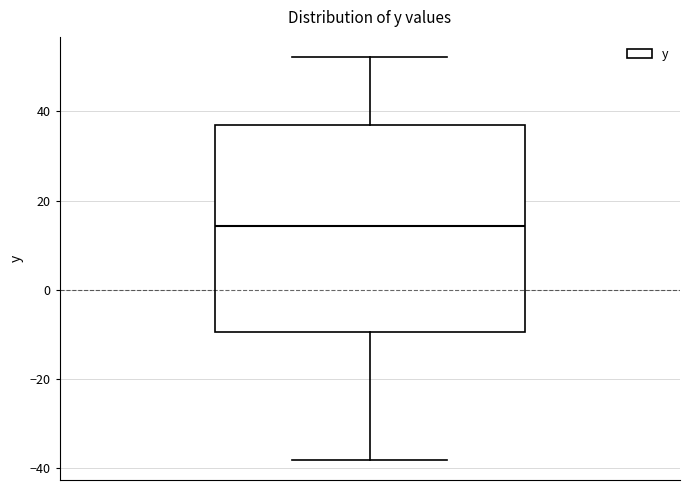

Where does the lower whisker of the box end on the y-axis? The values are not printed on the chart, so give them approximately, as read against the axis.

-38